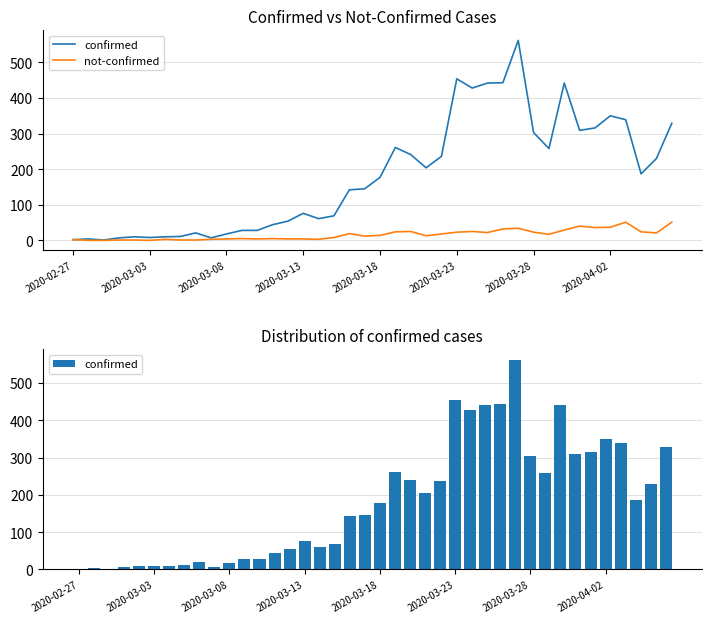

Reading left to right, list all the values displayed in this chart.

confirmed: 2	4	1	7	10	8	10	11	21	7	18	28	28	44	54	76	61	69	142	145	177	261	241	204	236	454	428	442	443	562	303	258	442	309	316	350	339	187	230	329
not-confirmed: 2	0	0	1	1	0	3	1	1	3	4	5	4	5	4	4	3	8	19	12	14	24	25	13	18	23	25	22	32	34	23	17	29	40	36	37	51	24	21	51